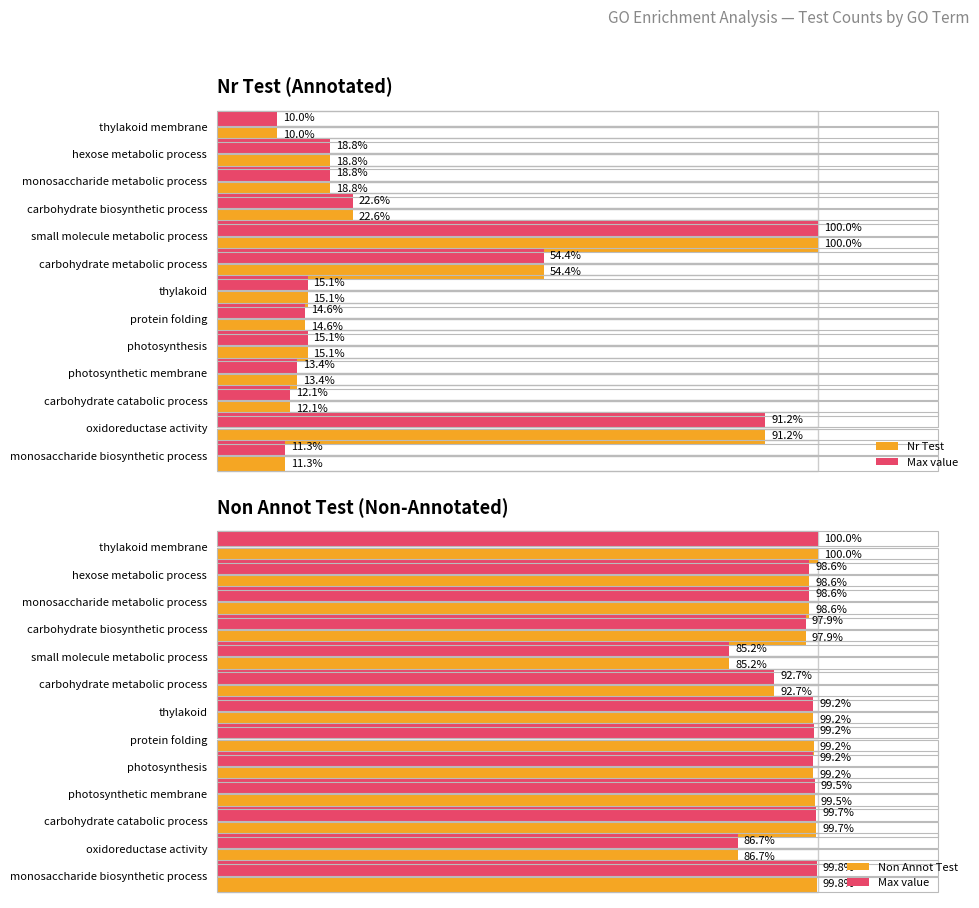

How many data points in Max value are above 1444?

5